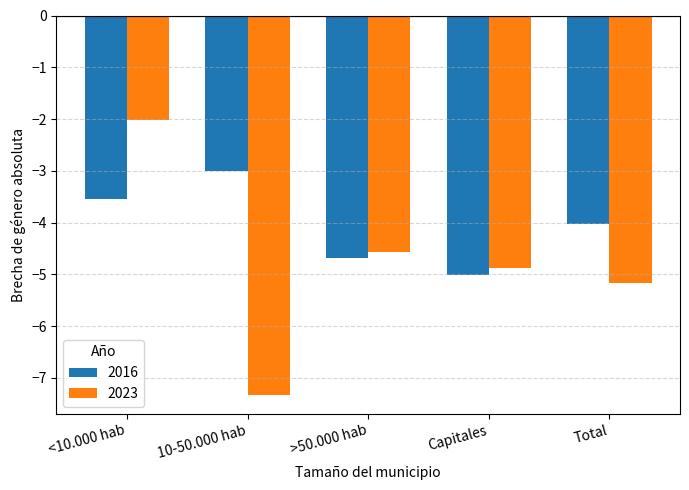

Count the number of data series in this chart.

2